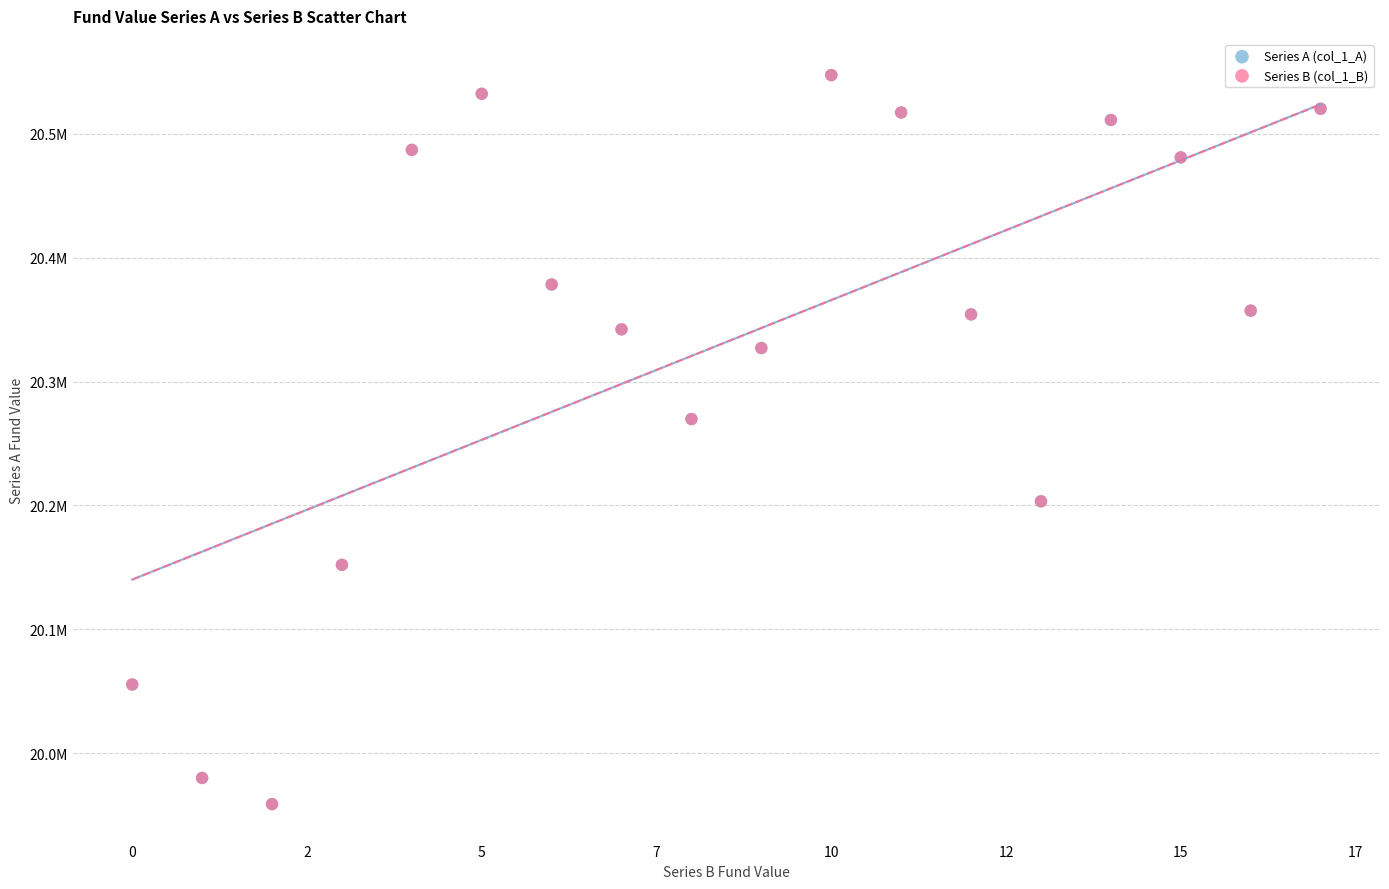

What are all the series names shown in the legend?

Series A (col_1_A), Series B (col_1_B)